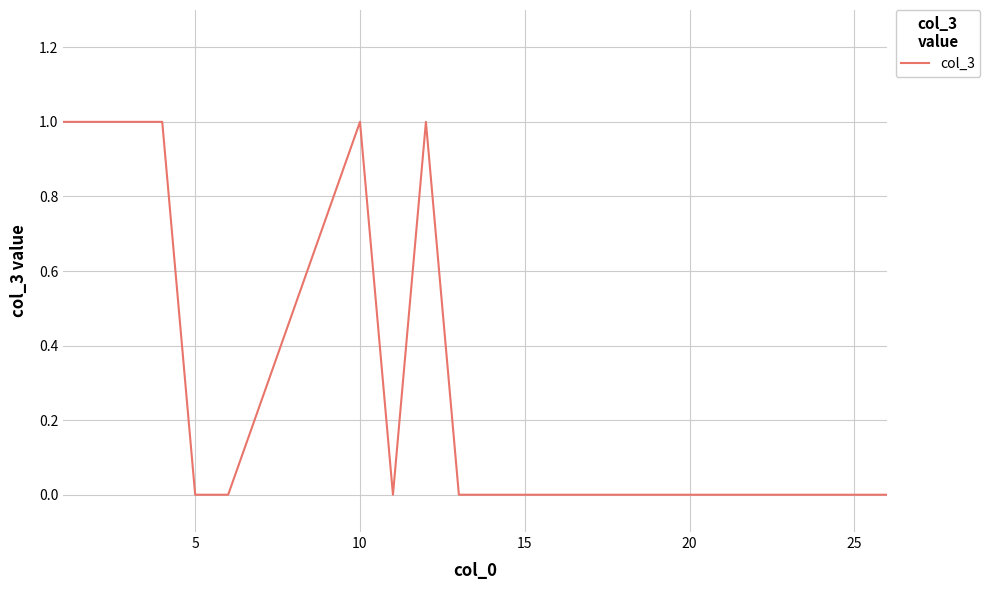

How many lines are shown in the chart?

1